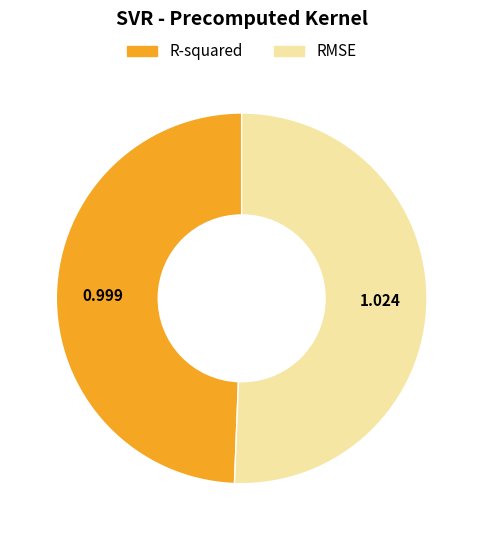

Is there a majority slice in this chart?

Yes